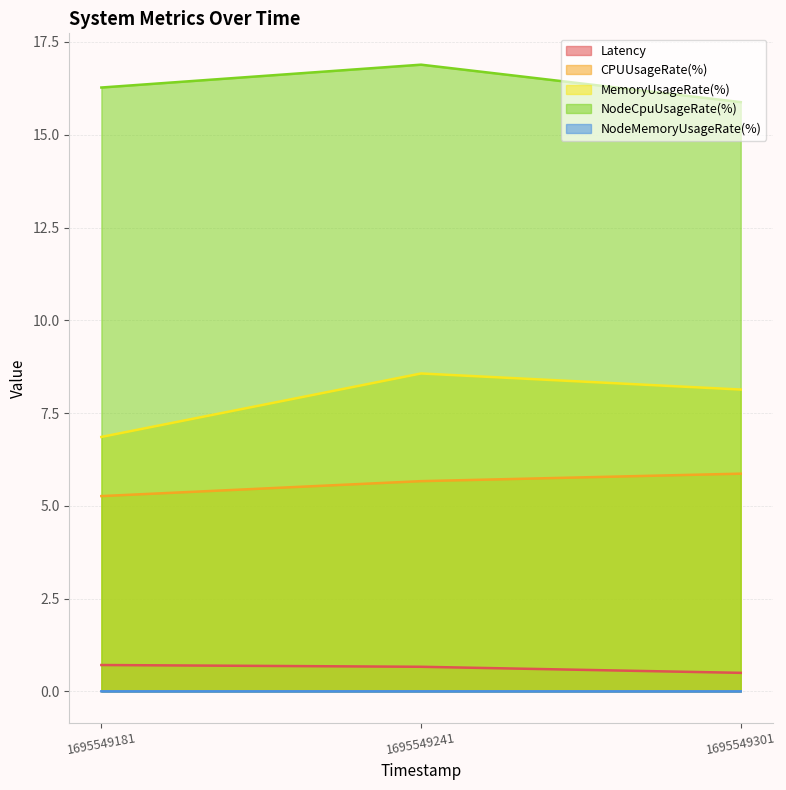

At which category is the sum across all series the highest?

1695549241